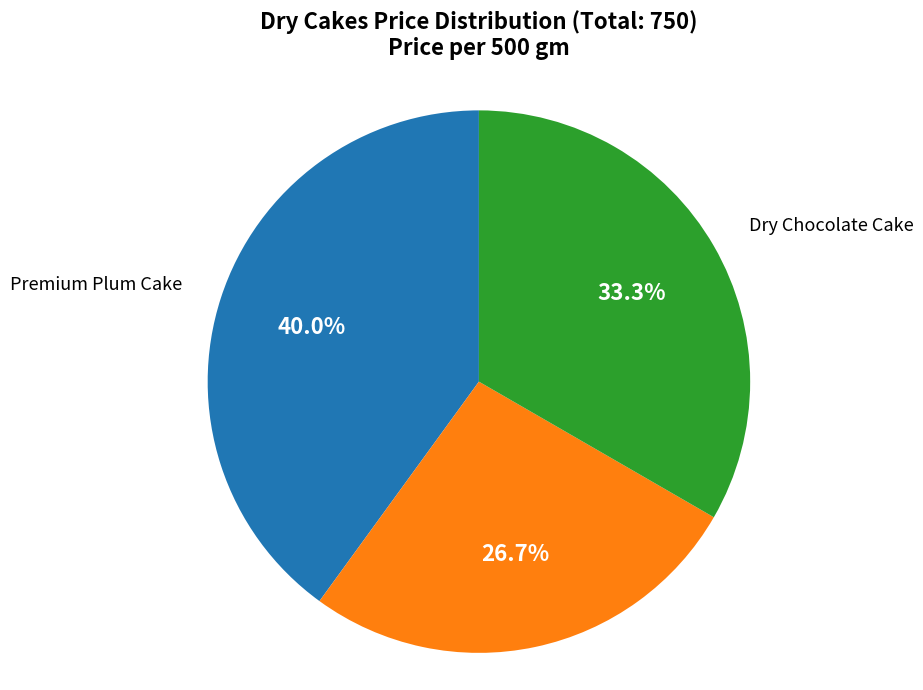

Does any single category account for the majority?

No